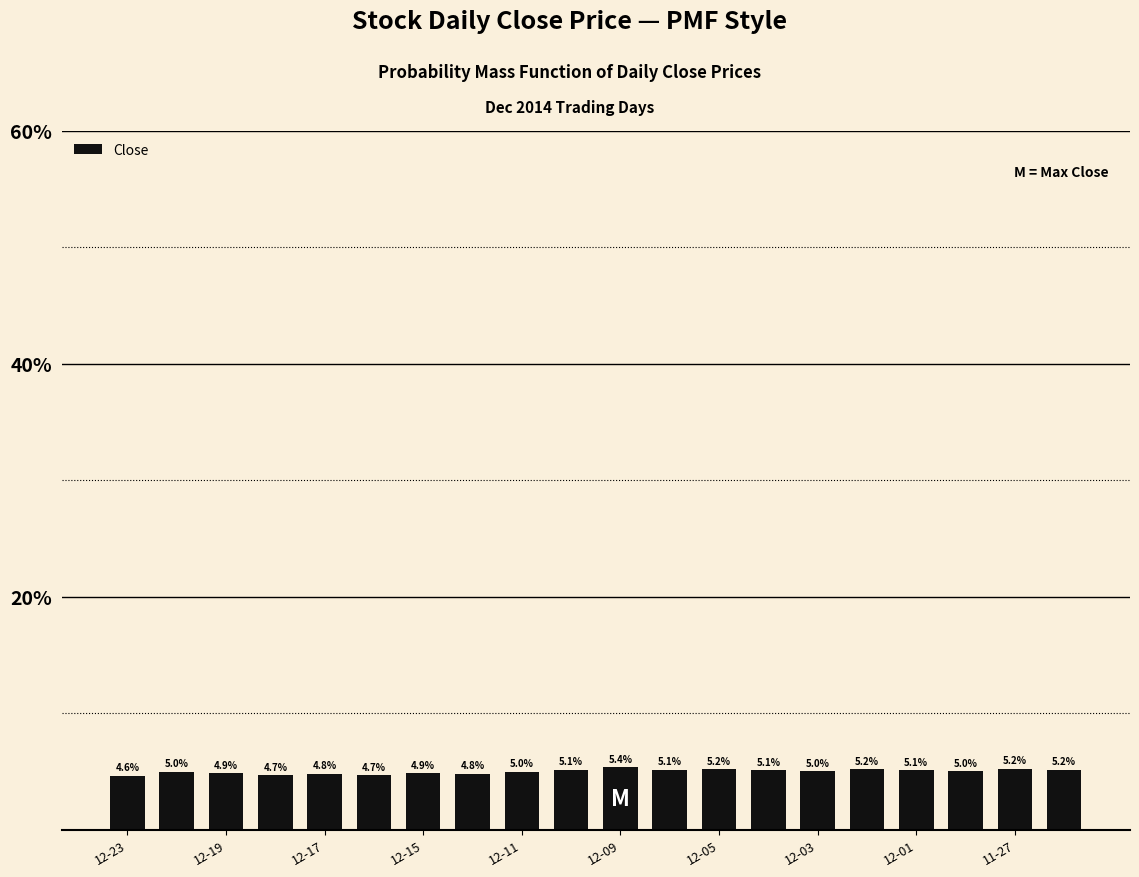

What is the sum of all values?

100.0